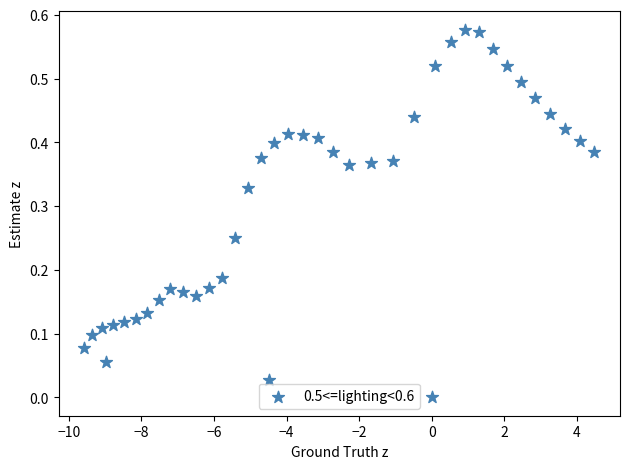

What is the range of X values (max minus min)?

14.1